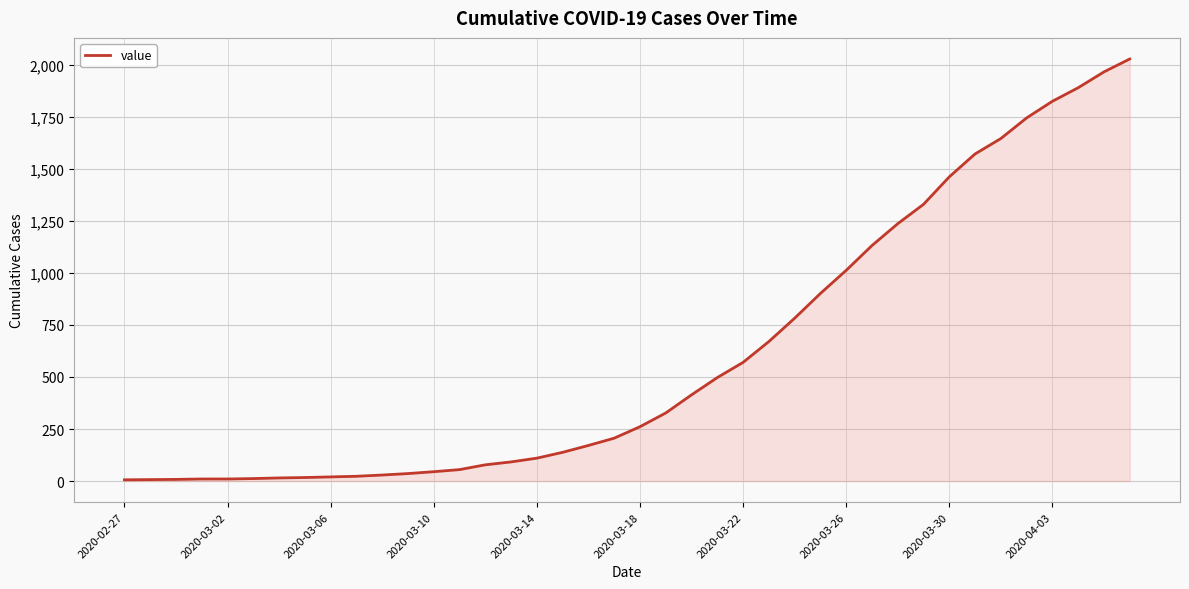

What is the sum of all values?

24344